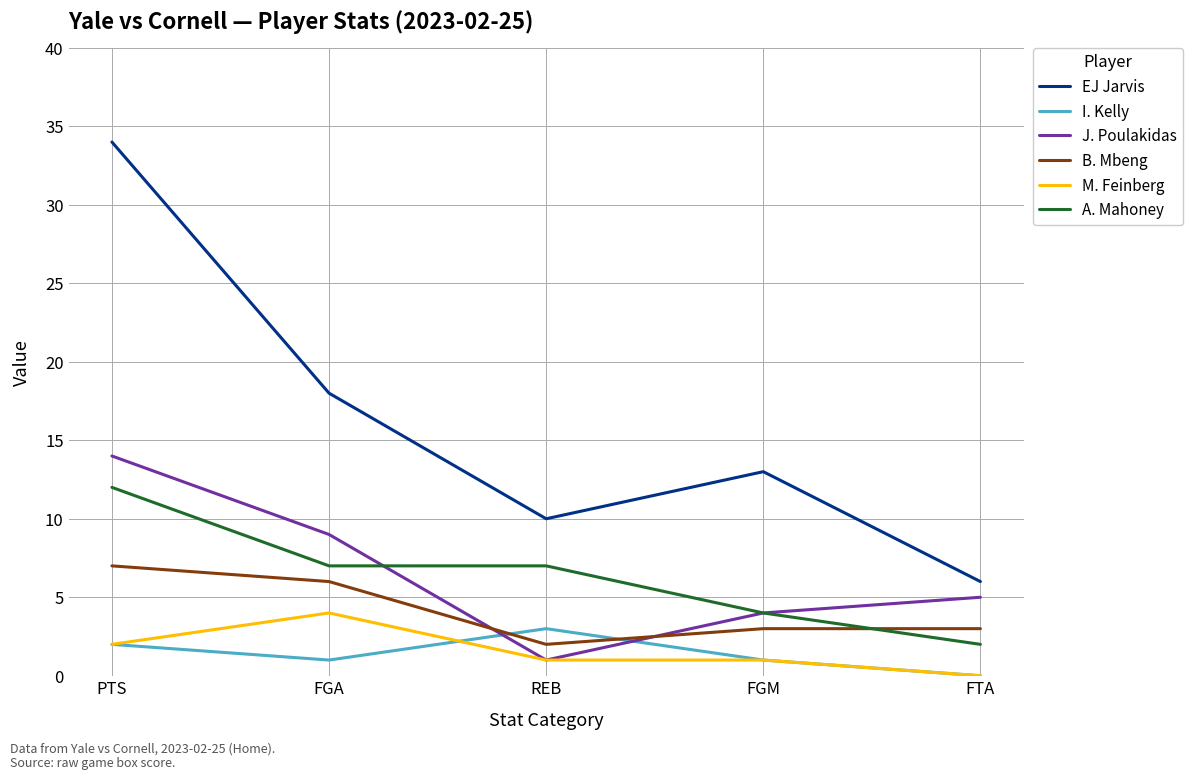

The value of M. Feinberg at REB is 1. True or false?

True